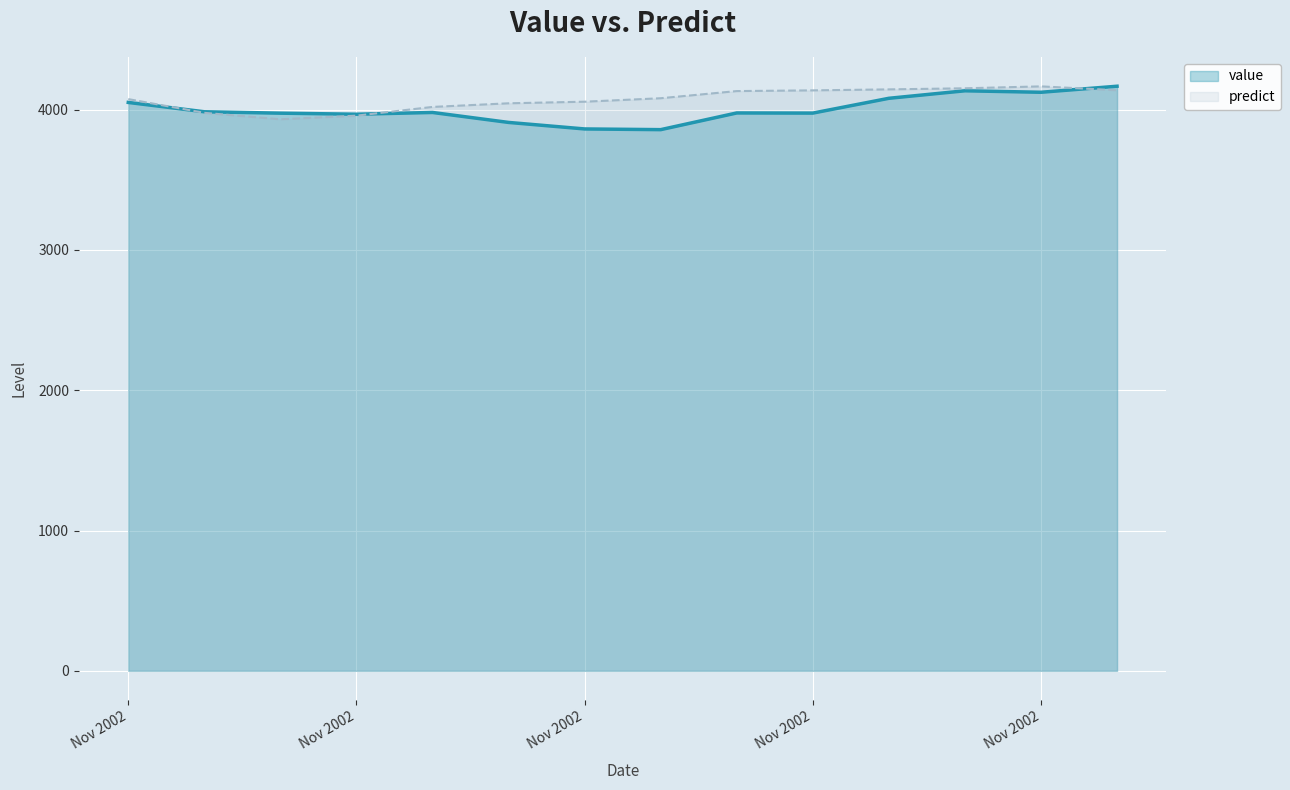

Rank the series by their average value, from highest to lowest.

predict, value